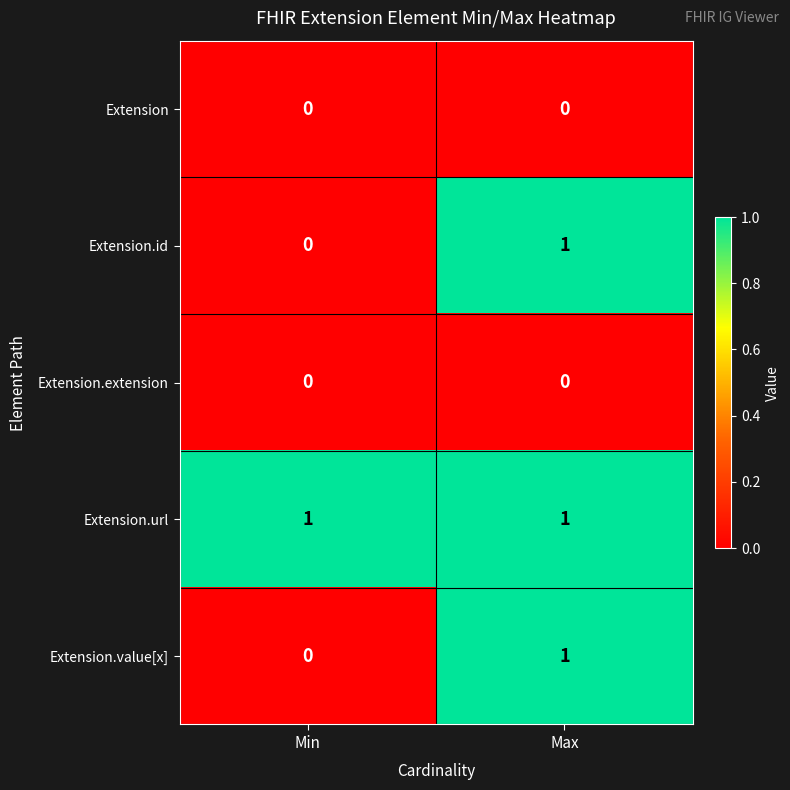

Which category has the highest value in the Extension.value[x] series?

Max